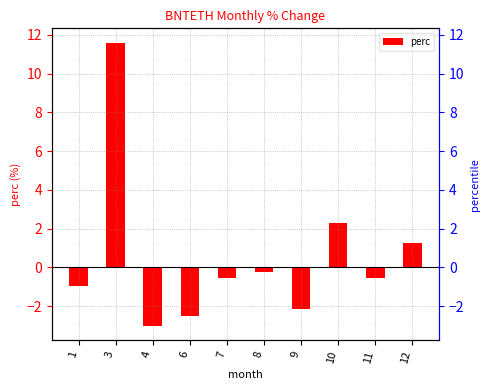

Between 1 and 4, which is larger?

1